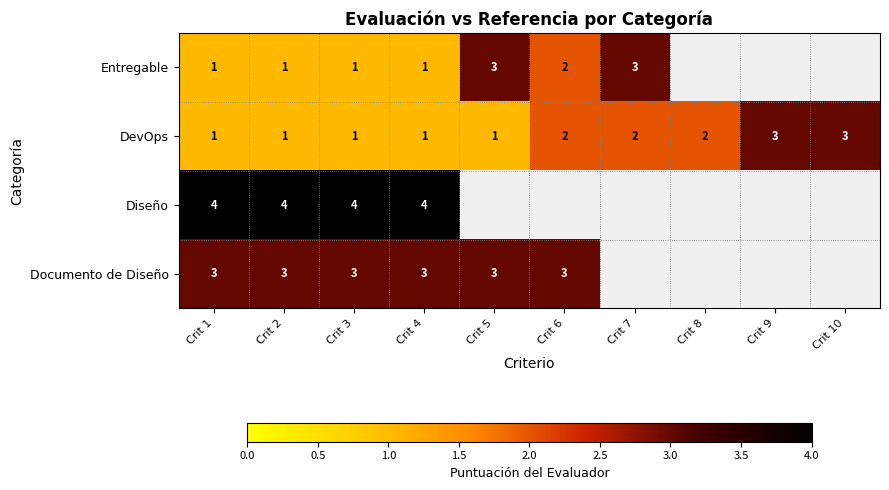

Count the DevOps values in the range 1 to 2.

8